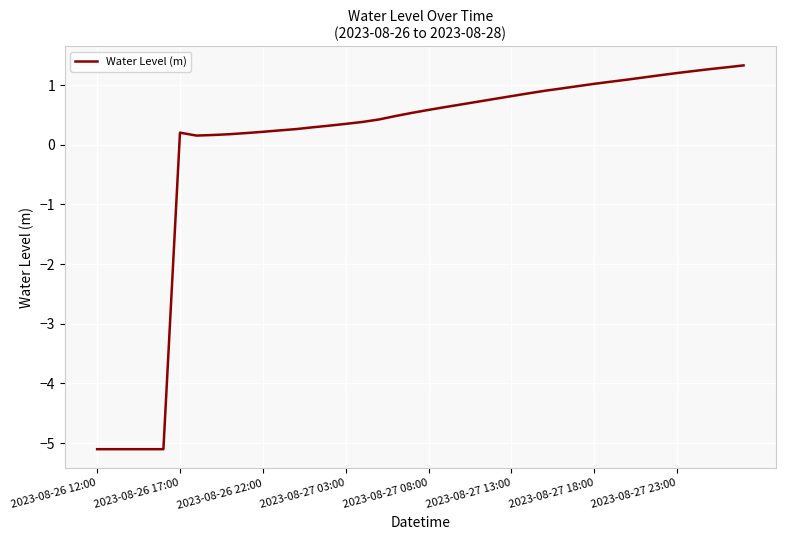

What is the greatest value displayed?

1.3